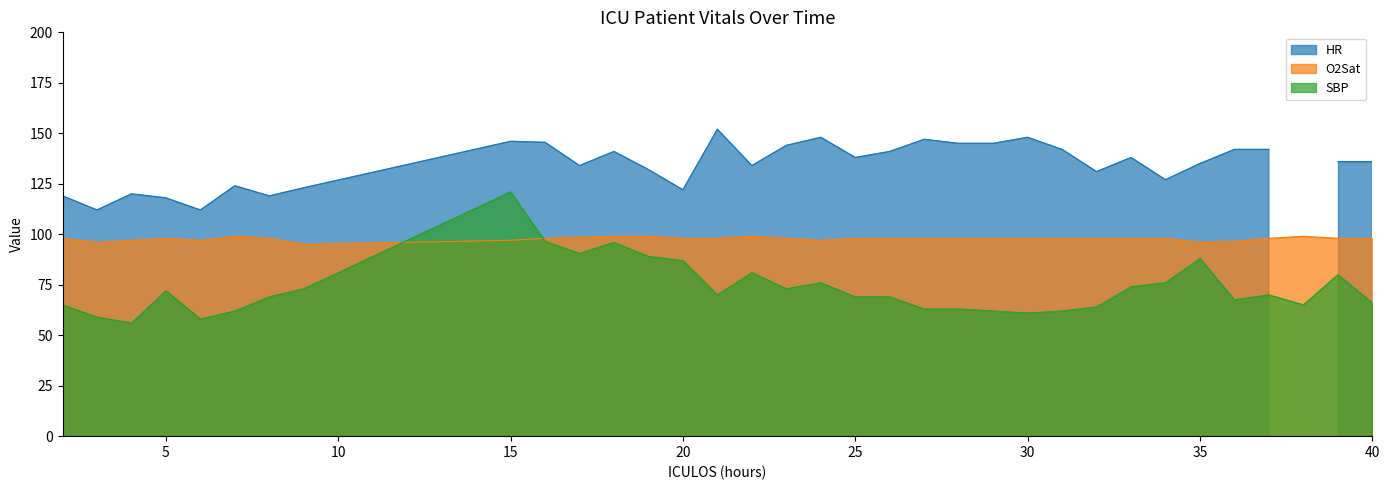

Where do HR and O2Sat first cross each other?

9 and 15